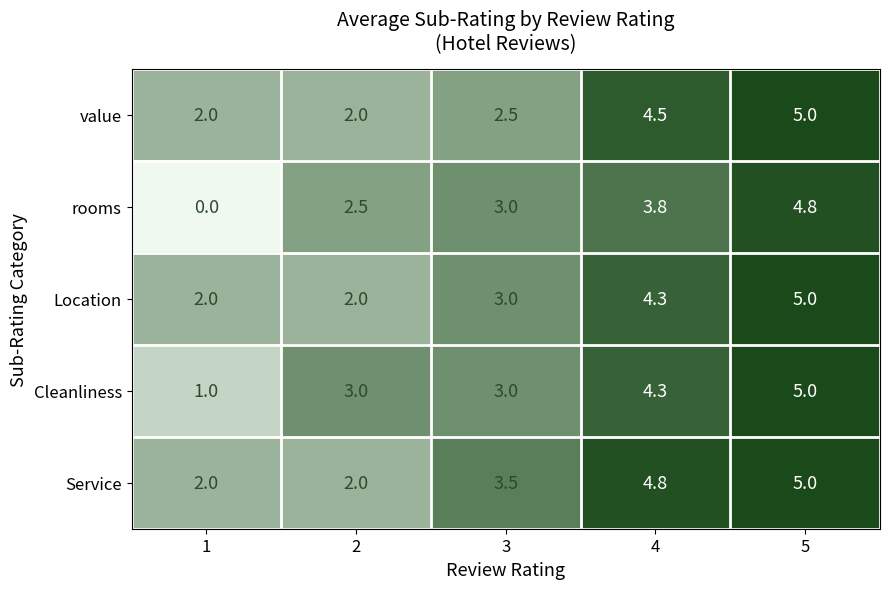

Reading left to right, transcribe all the data shown in this chart.

value: 1=2.0	2=2.0	3=2.5	4=4.5	5=5.0
rooms: 1=0.0	2=2.5	3=3.0	4=3.8	5=4.8
Location: 1=2.0	2=2.0	3=3.0	4=4.3	5=5.0
Cleanliness: 1=1.0	2=3.0	3=3.0	4=4.3	5=5.0
Service: 1=2.0	2=2.0	3=3.5	4=4.8	5=5.0